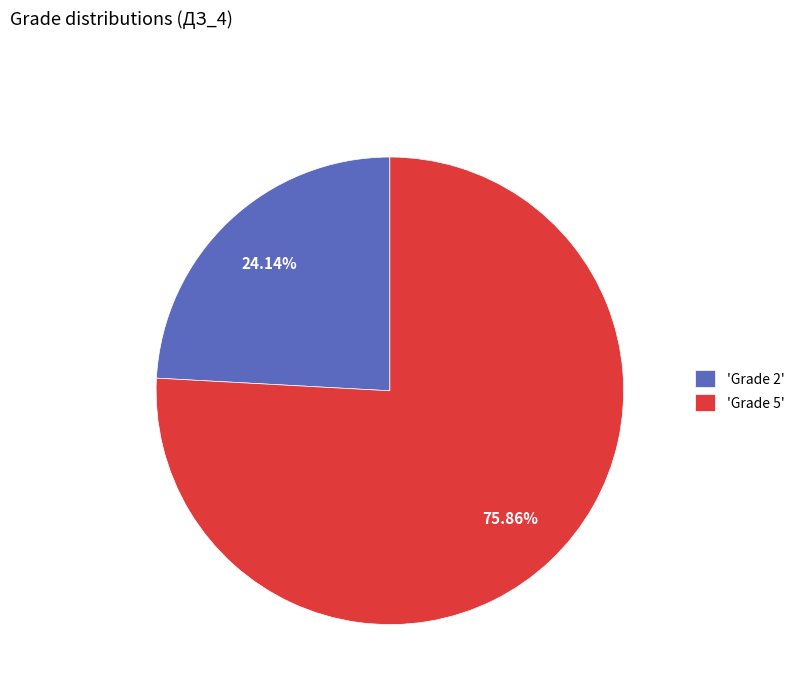

How many segments does this pie chart have?

2